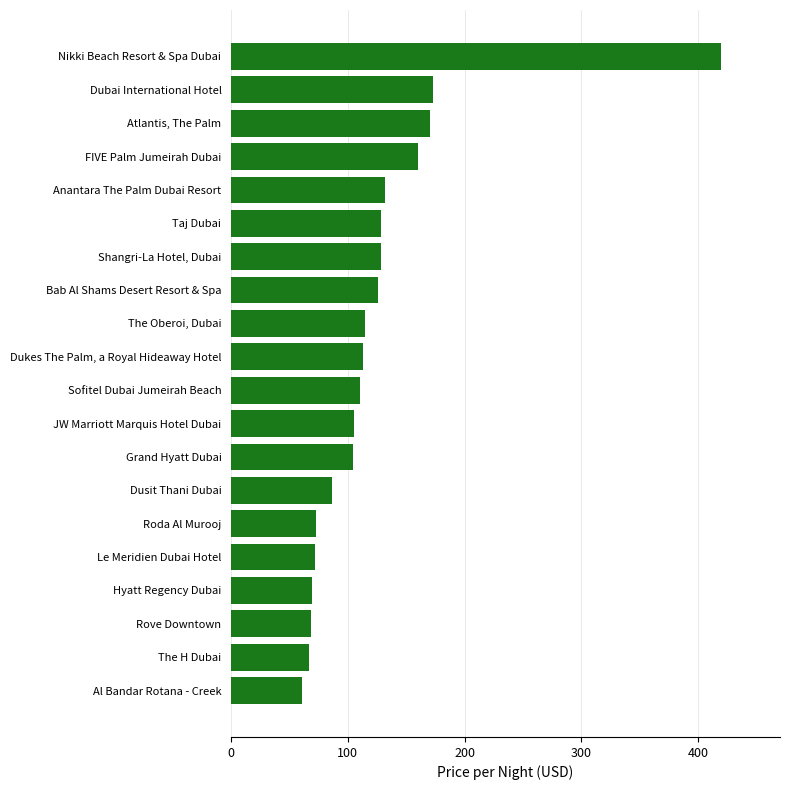

Approximately how many times larger is the value at The H Dubai compared to Anantara The Palm Dubai Resort?

0.5